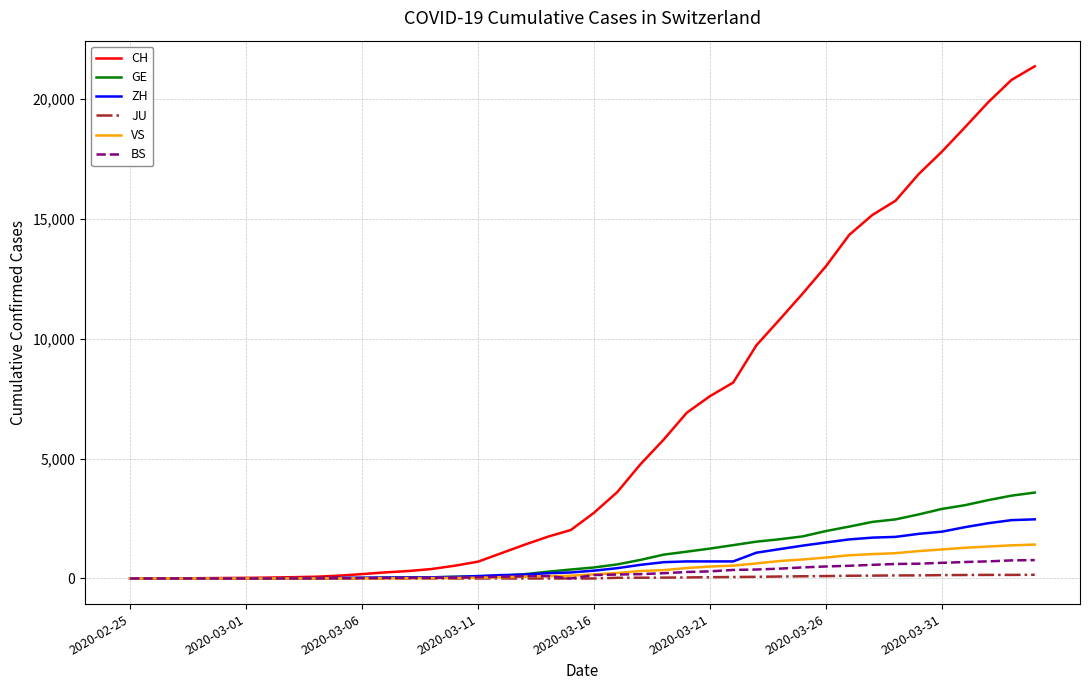

What is the difference between the second highest and minimum values in the ZH series?

2433